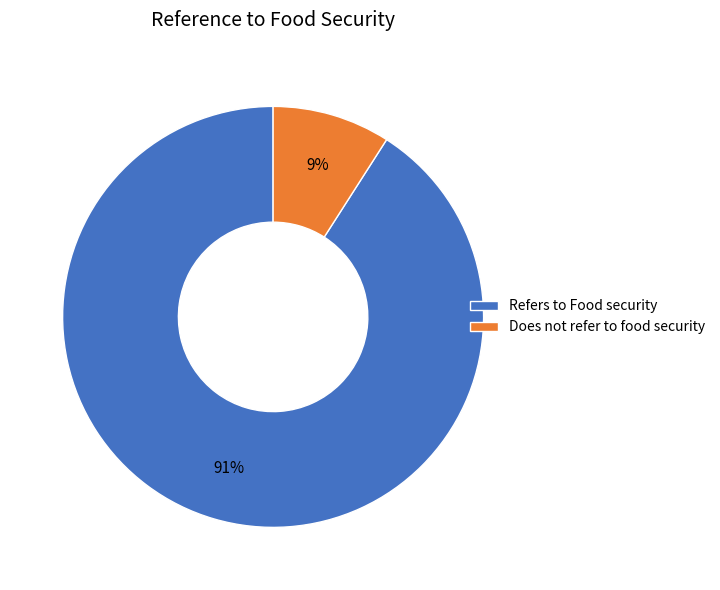

Which category has the smallest portion of the pie?

Does not refer to food security